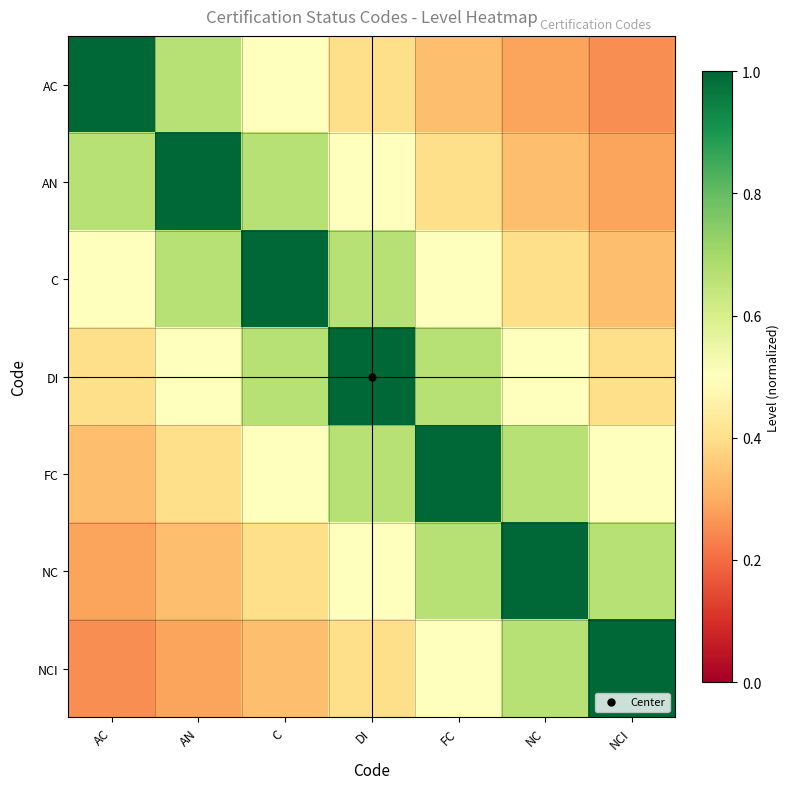

List the series in order of their peak value, highest first.

AC, AN, C, DI, FC, NC, NCI